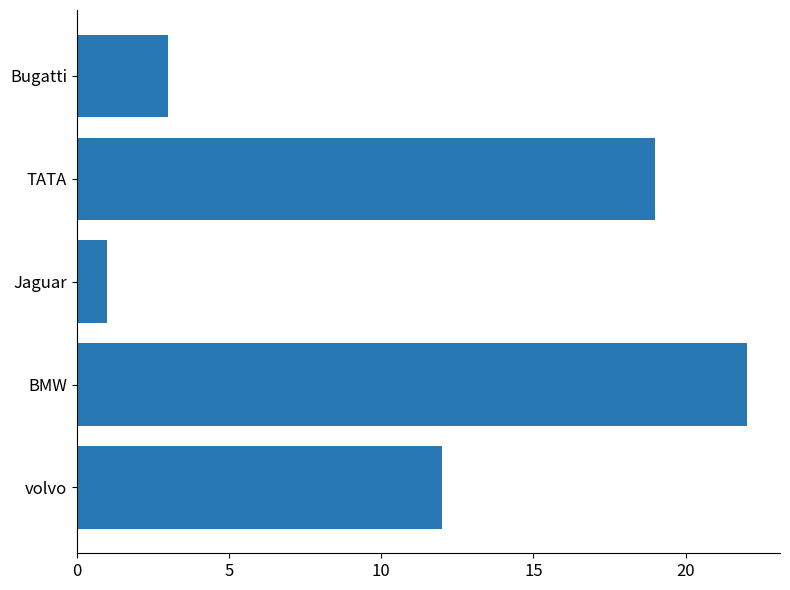

What is the difference between the second highest and second lowest values?

16